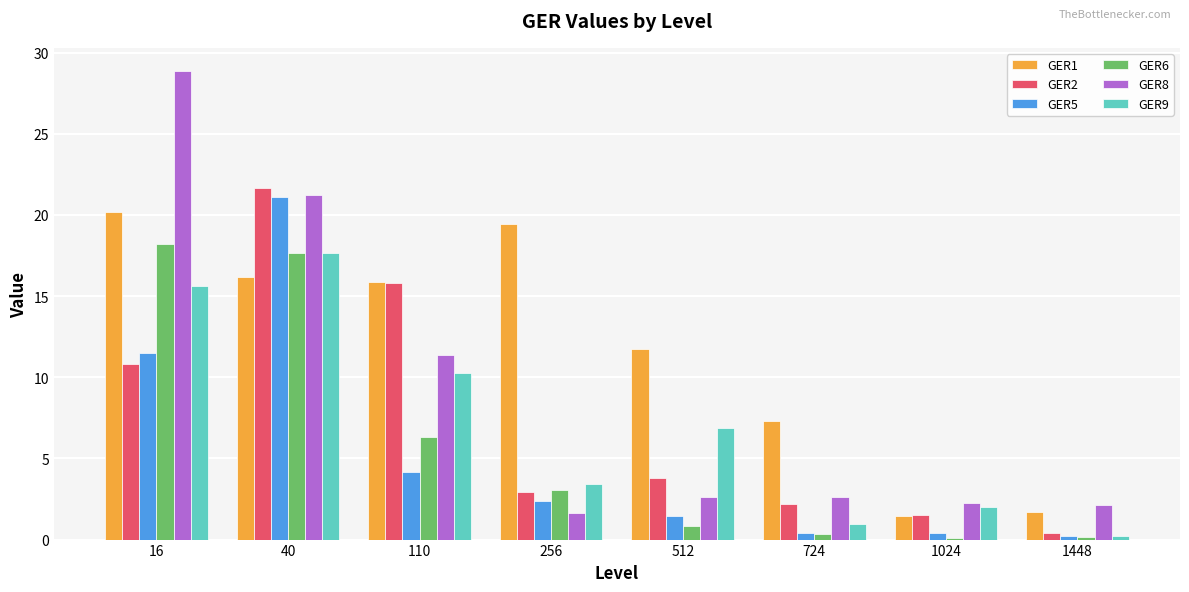

Which series has the widest spread of values?

GER8